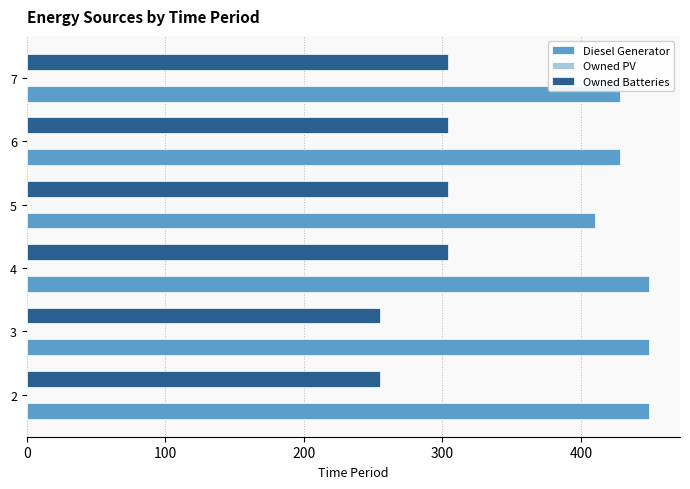

What is the minimum value shown in the chart?

255